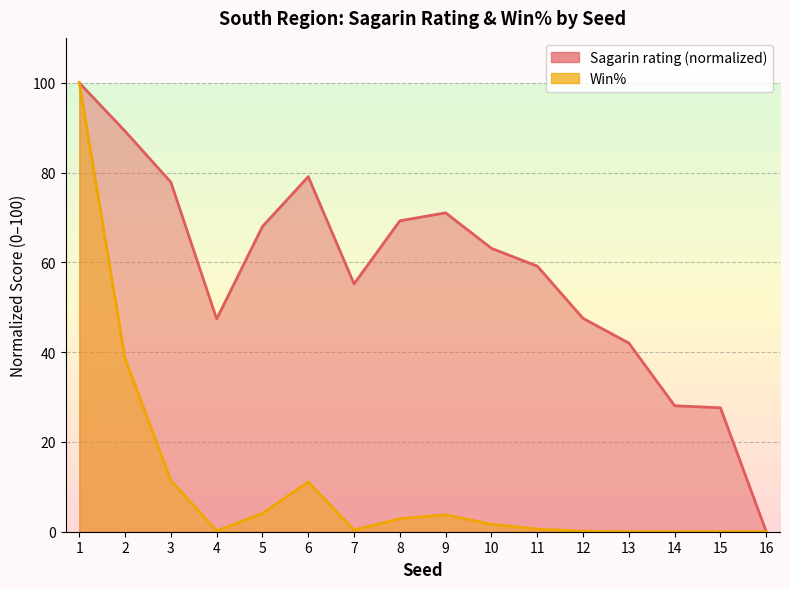

The value of Win% at 4 is 0.2. True or false?

True